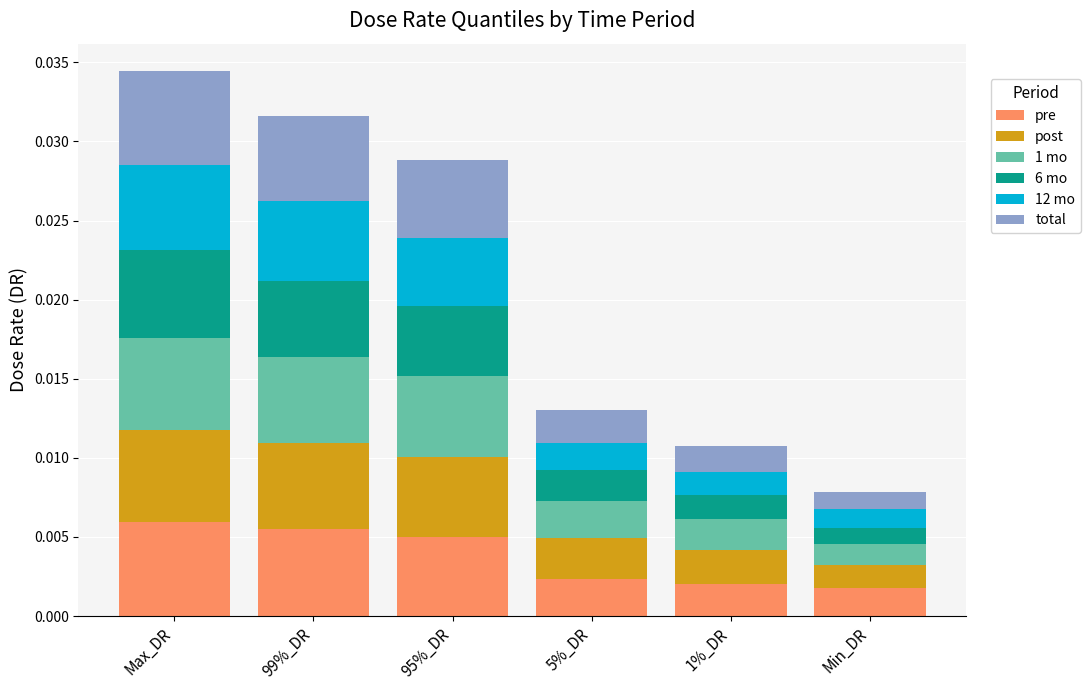

Count the pre values in the range 0 to 1.

6